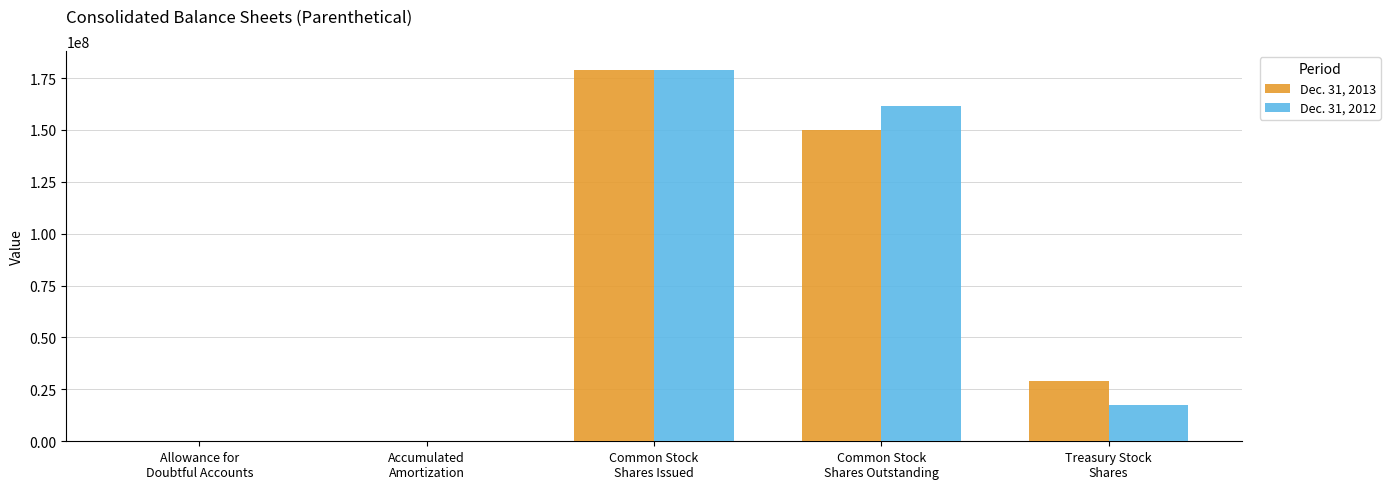

Are the bars grouped side by side (vs. stacked)?

Yes